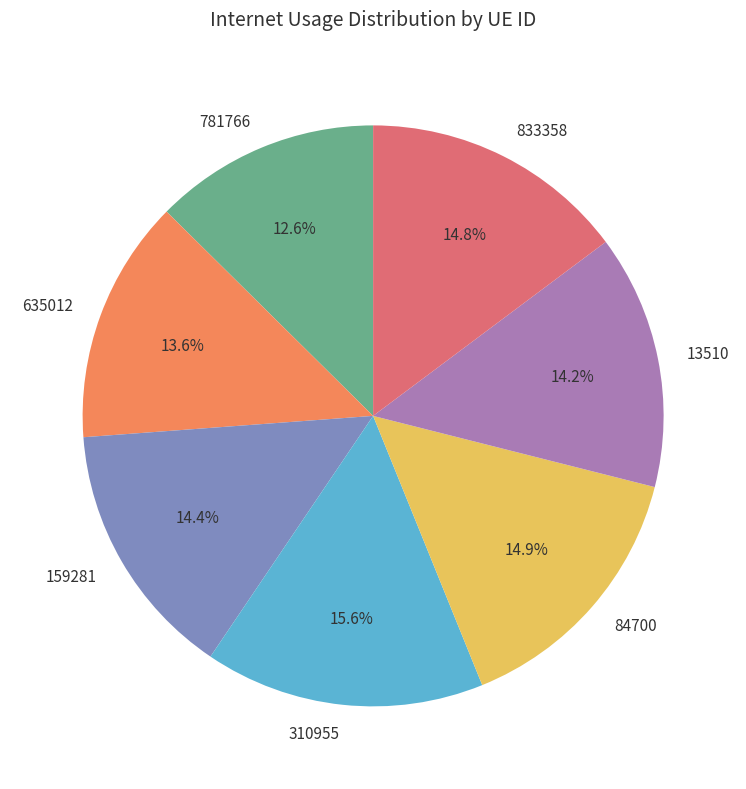

Does 13510 account for over 50% of the chart?

No